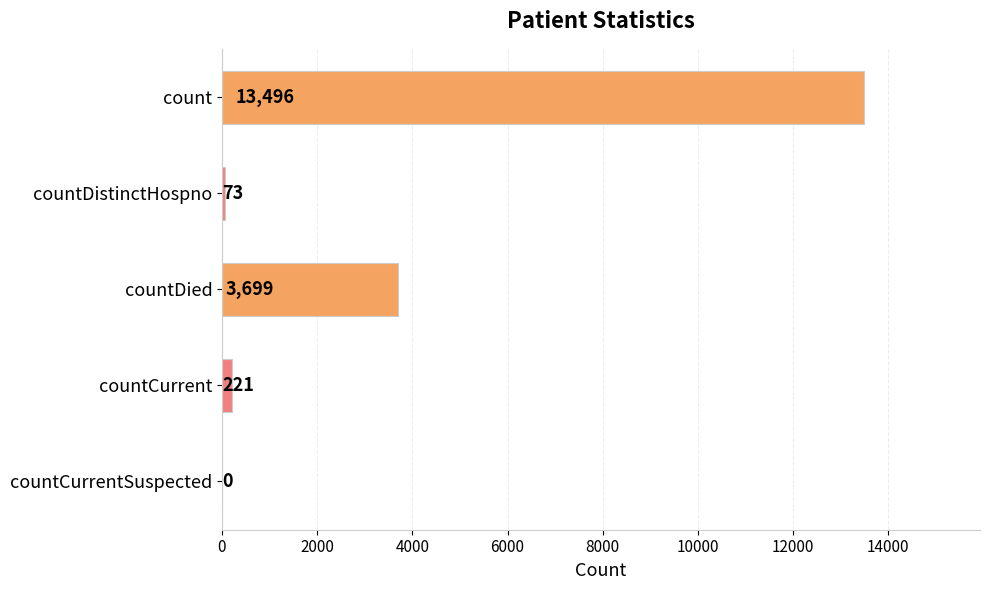

What is the sum of all values?

17489